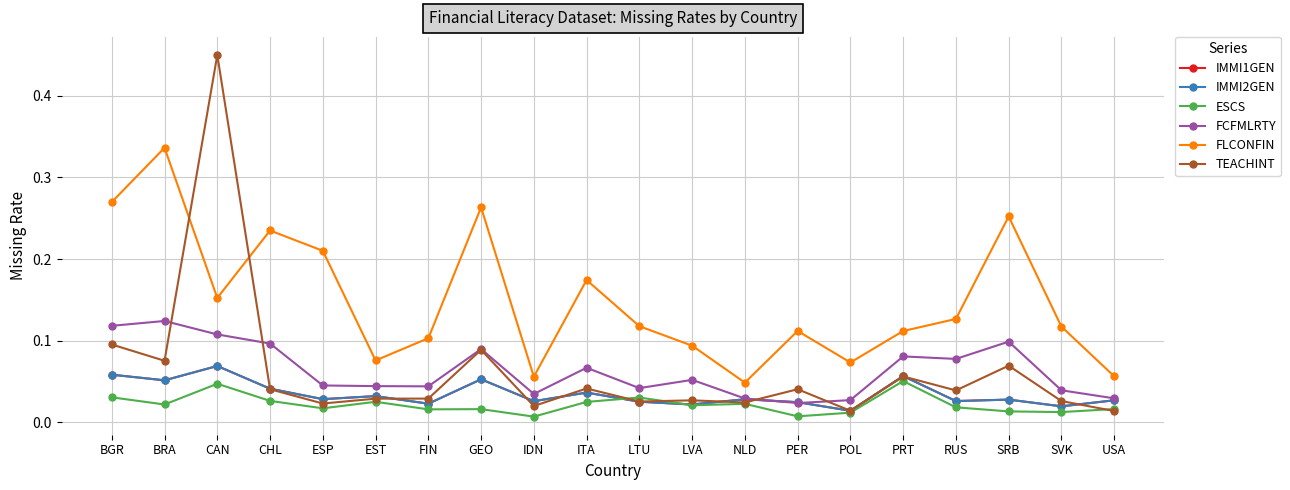

Is this an area chart (filled region under the line)?

No